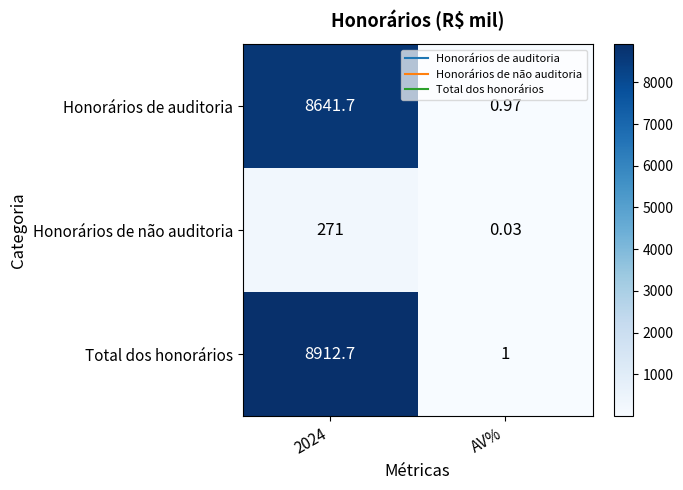

At which category is the sum across all series the highest?

2024